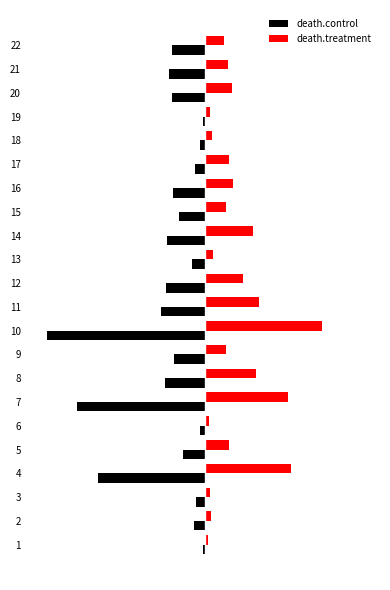

What are all the series names shown in the legend?

death.control, death.treatment